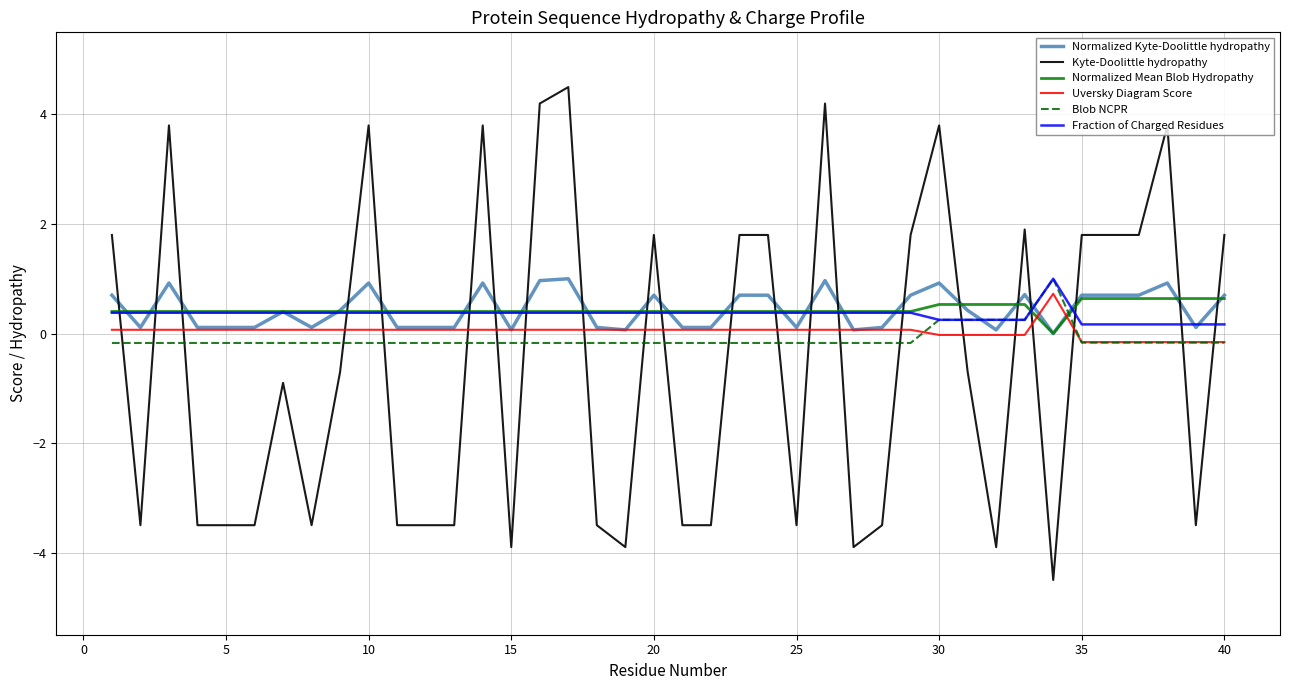

What is the minimum value shown in the chart?

-4.5